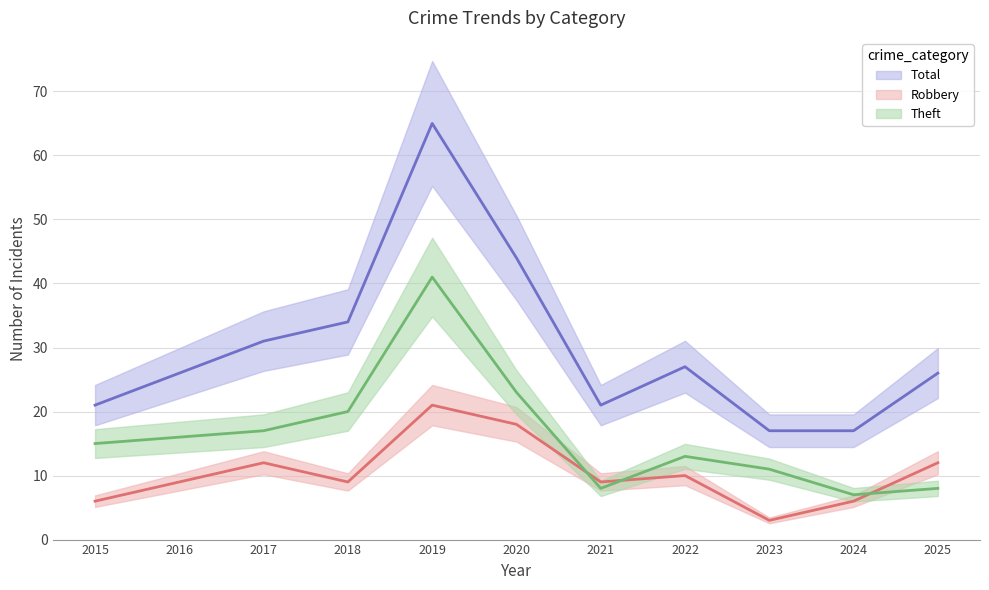

Which category has the lowest value in the Theft series?

2024